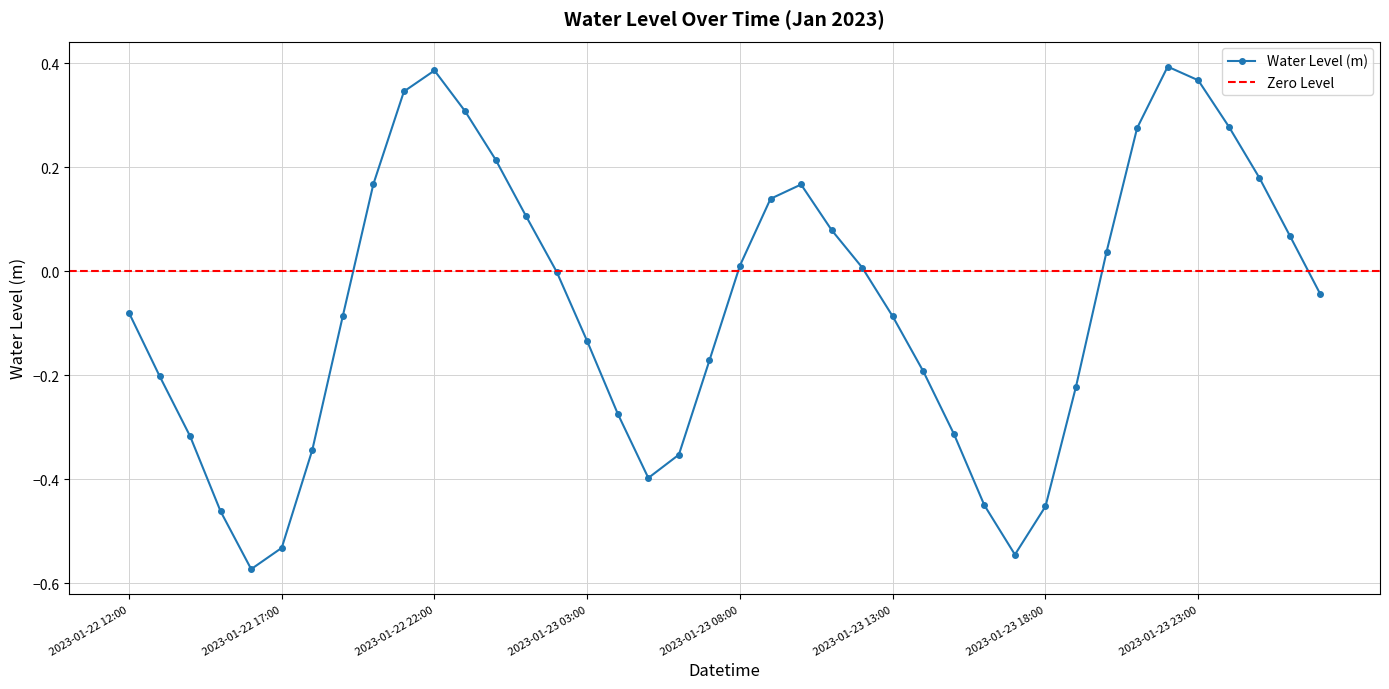

Reading left to right, what are all the values shown in this chart?

2023-01-22 12:00=-0.1	2023-01-22 13:00=-0.2	2023-01-22 14:00=-0.3	2023-01-22 15:00=-0.5	2023-01-22 16:00=-0.6	2023-01-22 17:00=-0.5	2023-01-22 18:00=-0.3	2023-01-22 19:00=-0.1	2023-01-22 20:00=0.2	2023-01-22 21:00=0.3	2023-01-22 22:00=0.4	2023-01-22 23:00=0.3	2023-01-23 00:00=0.2	2023-01-23 01:00=0.1	2023-01-23 02:00=-0.0	2023-01-23 03:00=-0.1	2023-01-23 04:00=-0.3	2023-01-23 05:00=-0.4	2023-01-23 06:00=-0.4	2023-01-23 07:00=-0.2	2023-01-23 08:00=0.0	2023-01-23 09:00=0.1	2023-01-23 10:00=0.2	2023-01-23 11:00=0.1	2023-01-23 12:00=0.0	2023-01-23 13:00=-0.1	2023-01-23 14:00=-0.2	2023-01-23 15:00=-0.3	2023-01-23 16:00=-0.5	2023-01-23 17:00=-0.5	2023-01-23 18:00=-0.5	2023-01-23 19:00=-0.2	2023-01-23 20:00=0.0	2023-01-23 21:00=0.3	2023-01-23 22:00=0.4	2023-01-23 23:00=0.4	2023-01-24 00:00=0.3	2023-01-24 01:00=0.2	2023-01-24 02:00=0.1	2023-01-24 03:00=-0.0